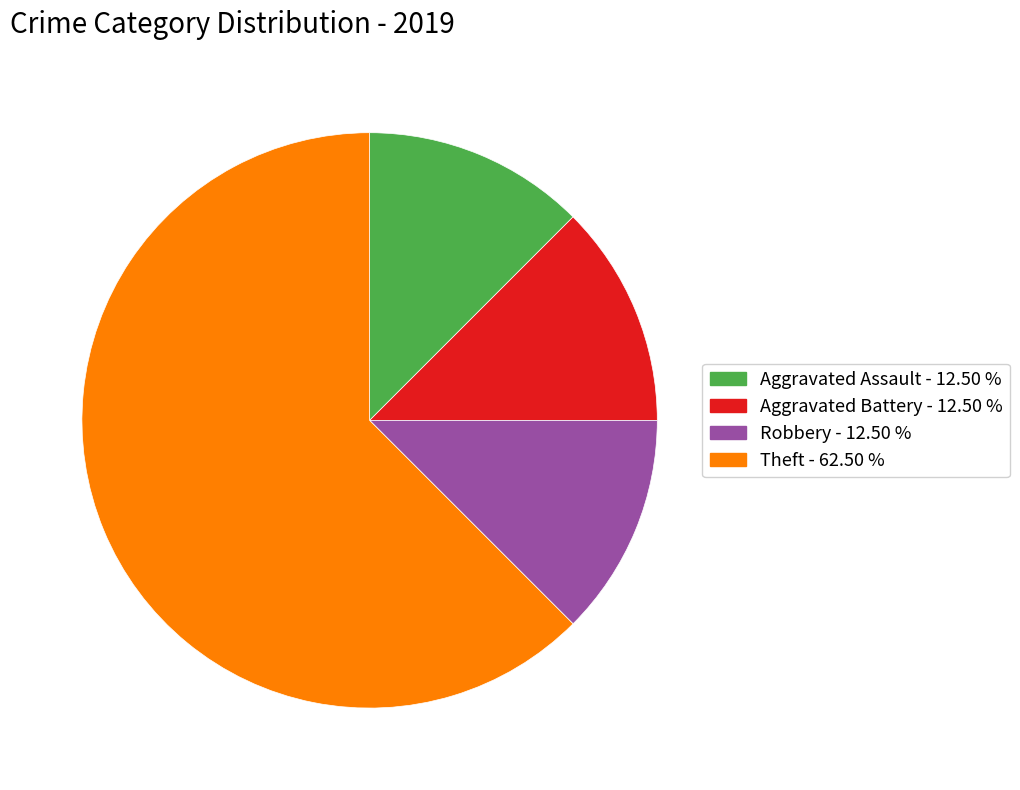

Count the number of slices in the pie.

4